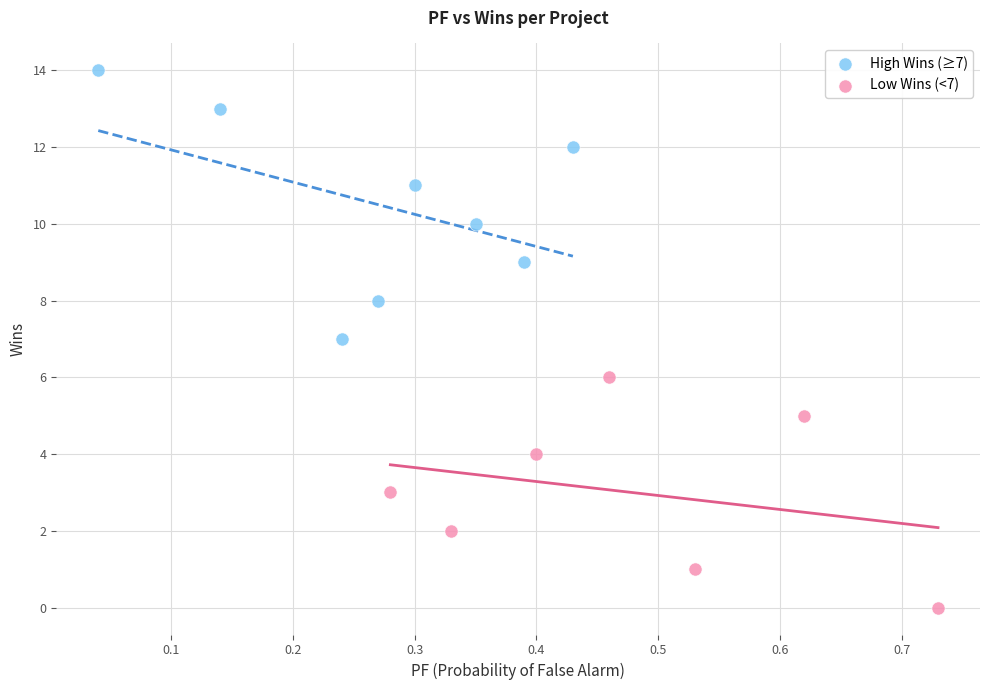

Which series reaches the maximum Y coordinate?

High Wins (≥7)